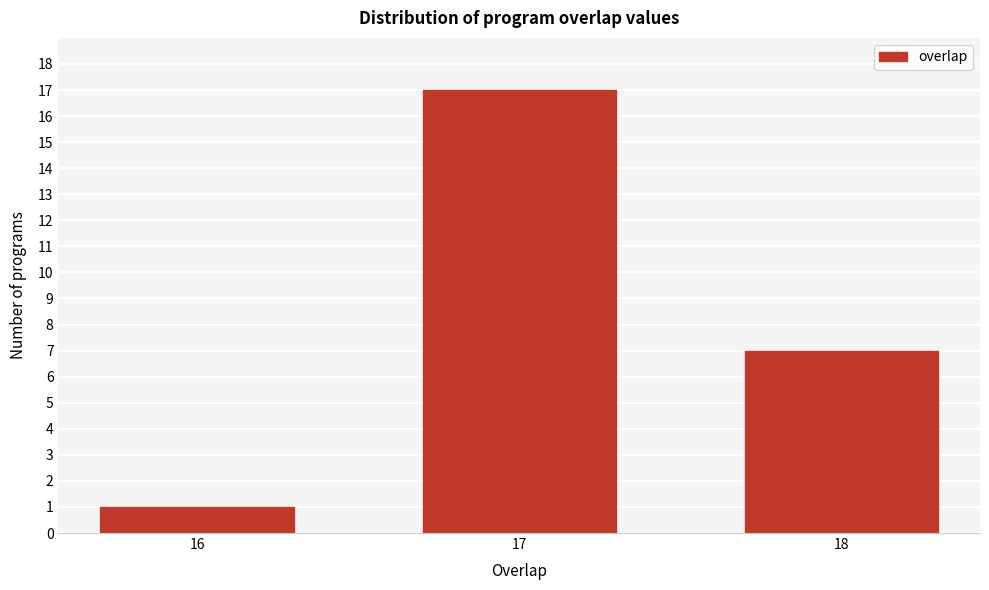

Reading left to right, list all the values displayed in this chart.

16=1	17=17	18=7